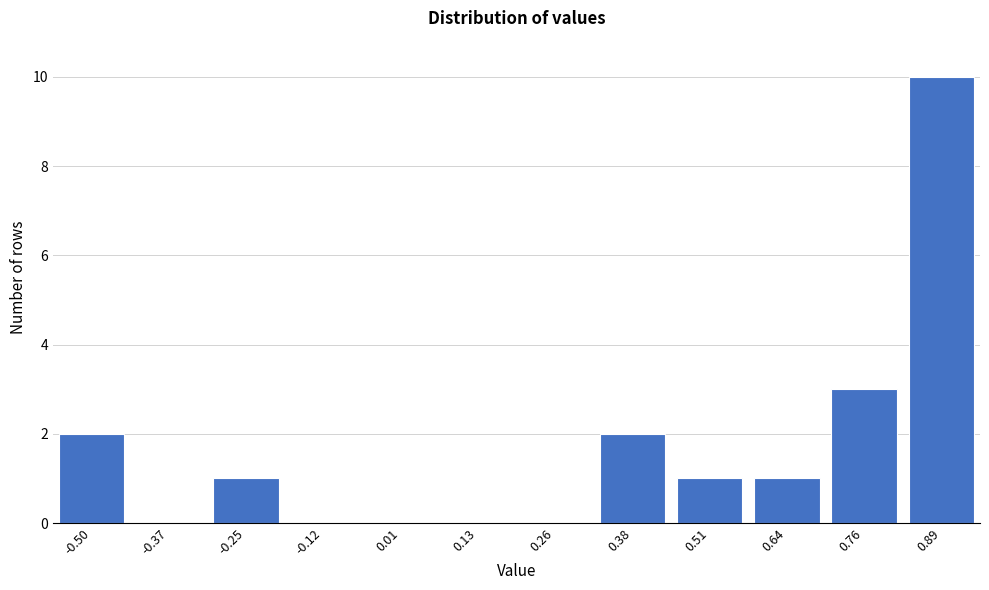

Reading left to right, transcribe all the data shown in this chart.

-0.50=2	-0.37=0	-0.25=1	-0.12=0	0.01=0	0.13=0	0.26=0	0.38=2	0.51=1	0.64=1	0.76=3	0.89=10